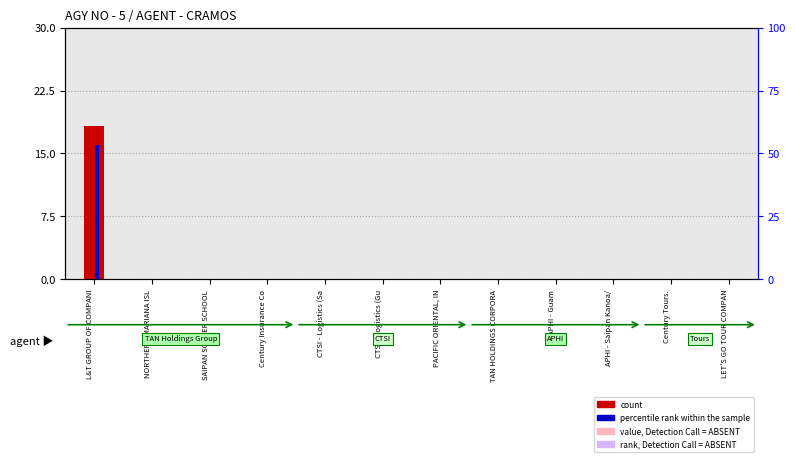

How many distinct data groups are displayed?

2